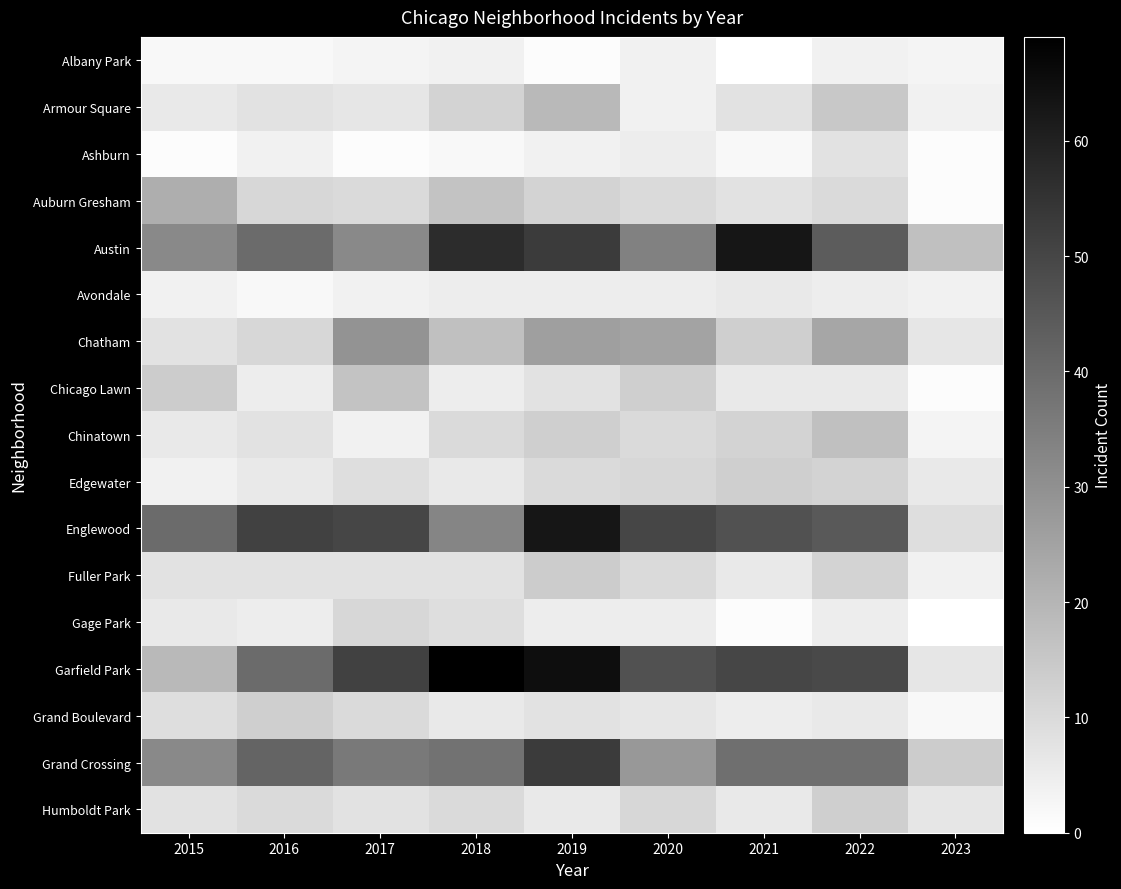

At which category is the sum across all series the highest?

2019